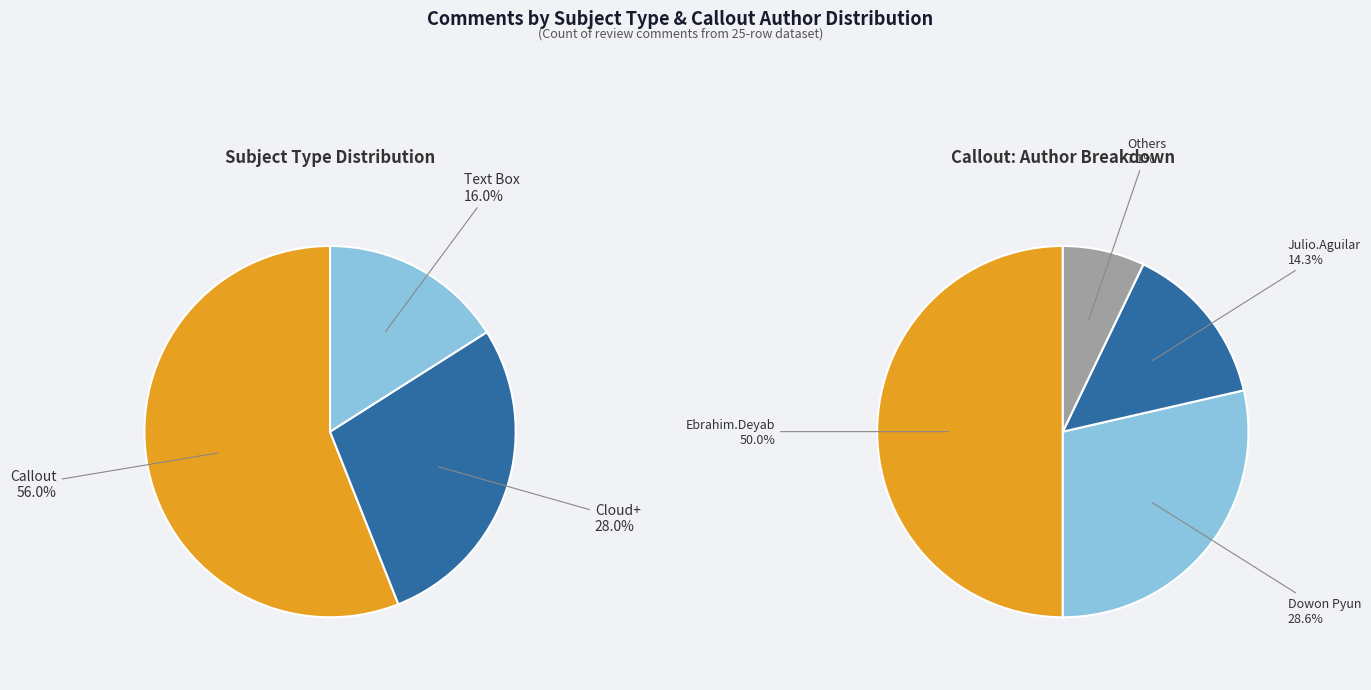

To the nearest percent, what is the difference between the Cloud+ and Callout slice percentages?

28%